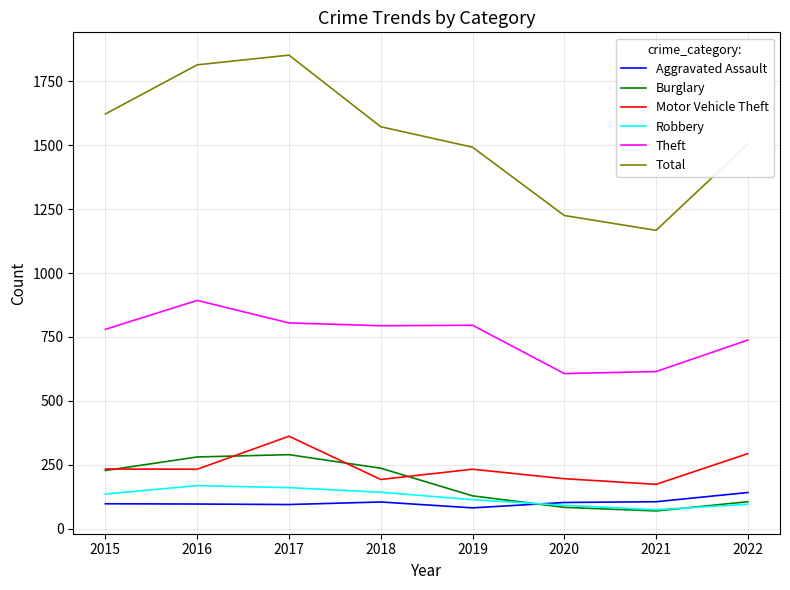

What is the maximum value shown in the chart?

1852